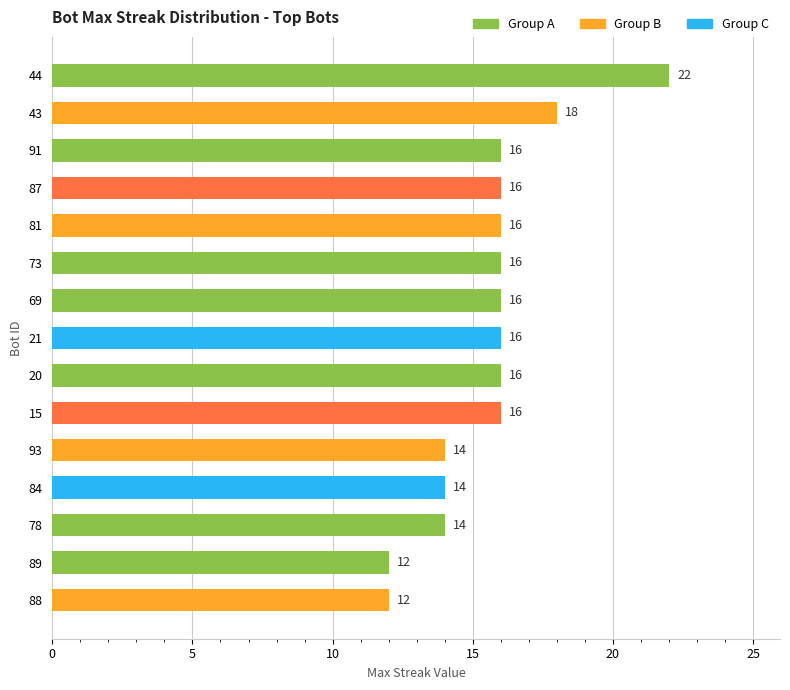

The chart shows a value of 16 at 69. True or false?

True